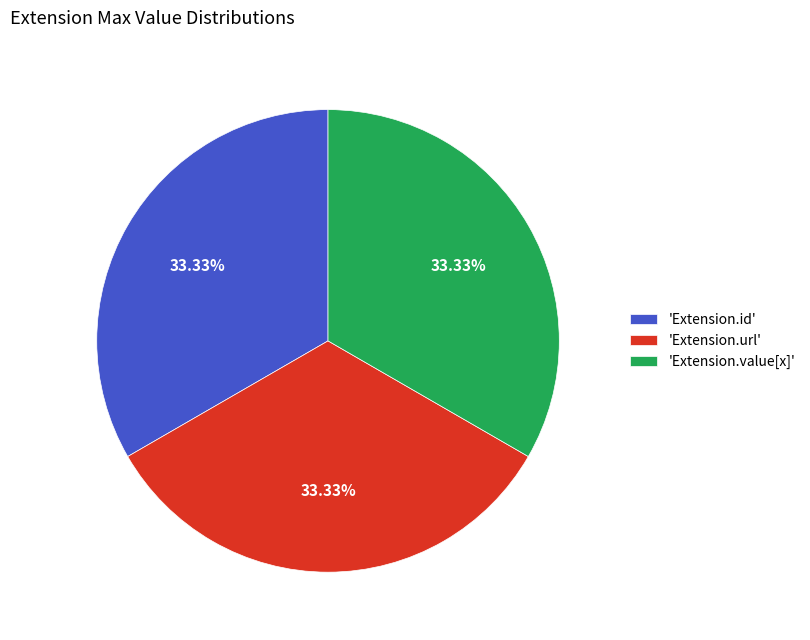

Combined, do 'Extension.id' and 'Extension.value[x]' account for over 50%?

Yes